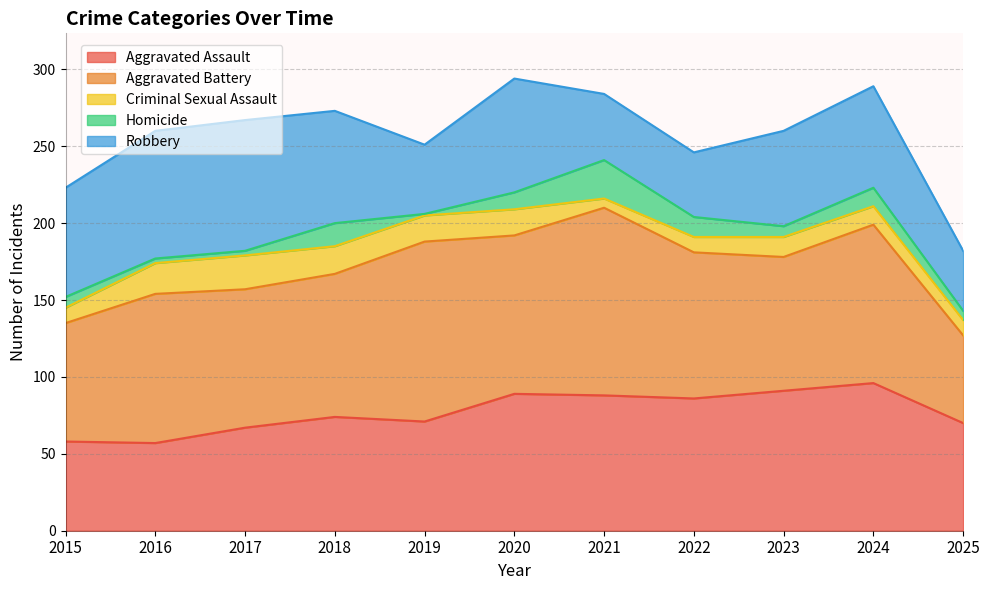

Does the chart have visible grid lines?

Yes